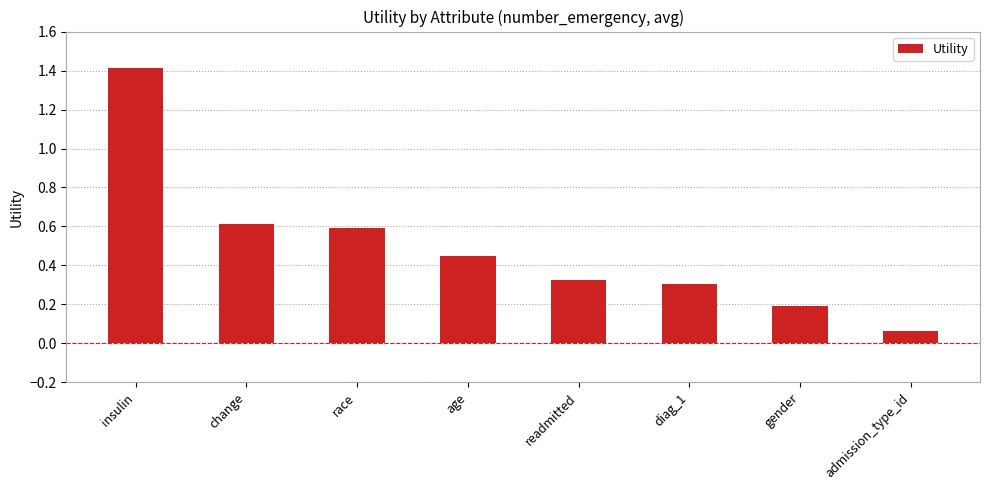

Which has a higher value, gender or insulin?

insulin